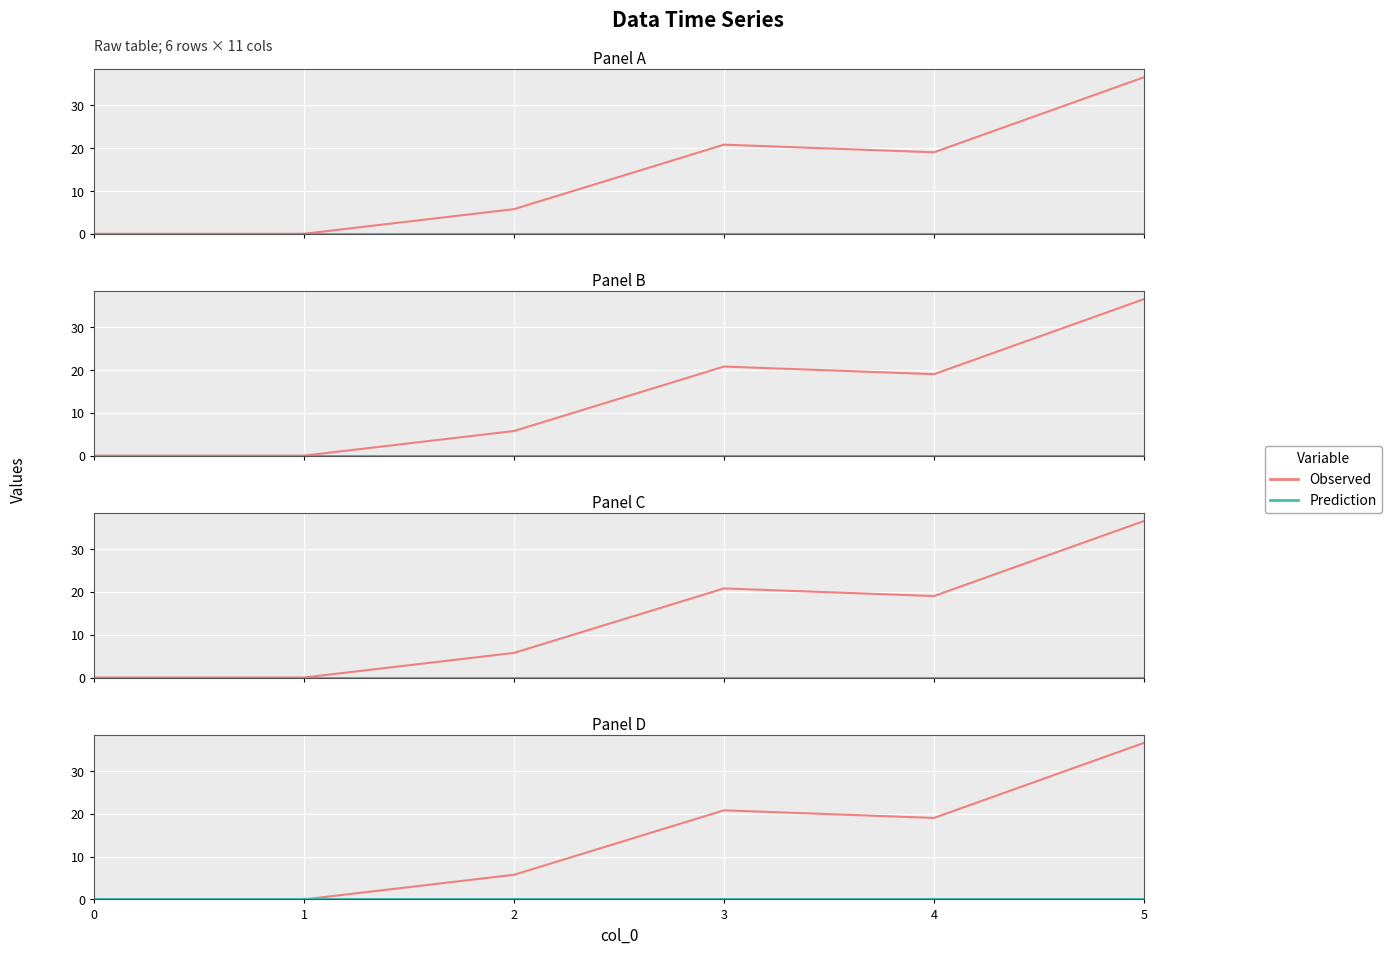

List the series in order of their overall mean, lowest first.

Prediction, Observed